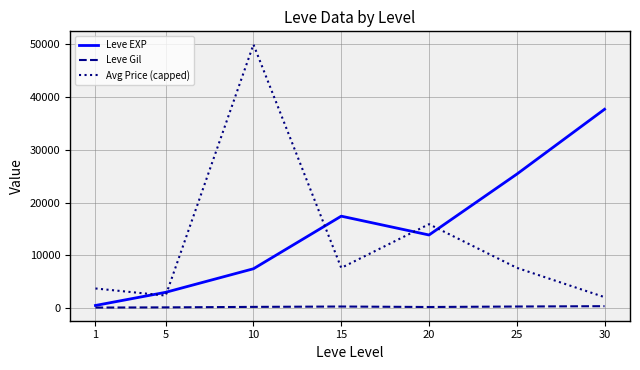

The value of Leve EXP at 5 is 3008.3. True or false?

True